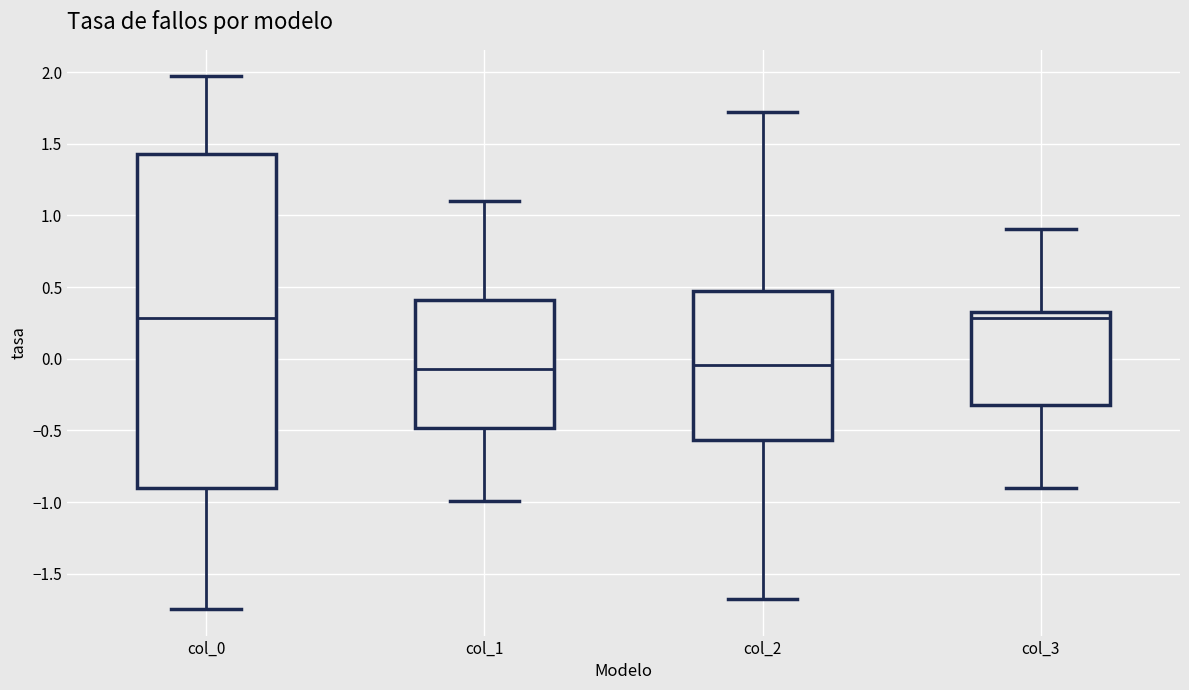

Which box is the tallest, from its lower edge to its upper edge?

col_0